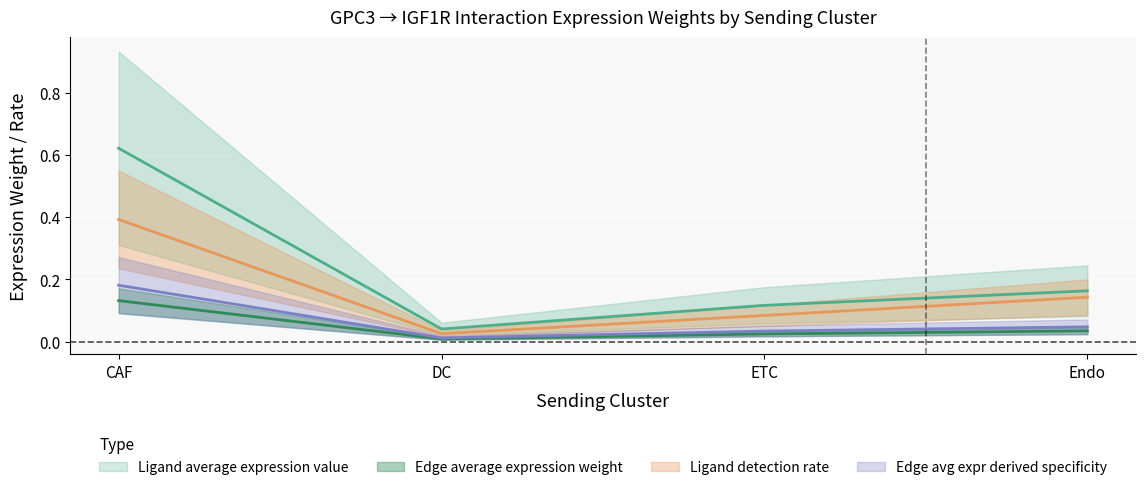

Which series changed the most between DC and Endo?

Edge average expression weight